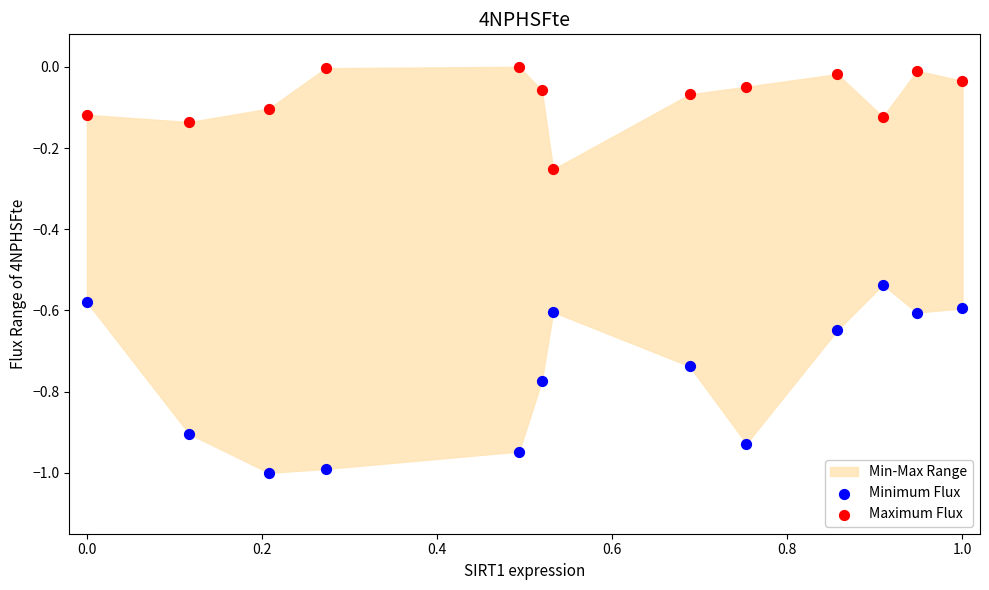

Which series has the largest Y range (max minus min)?

Minimum Flux